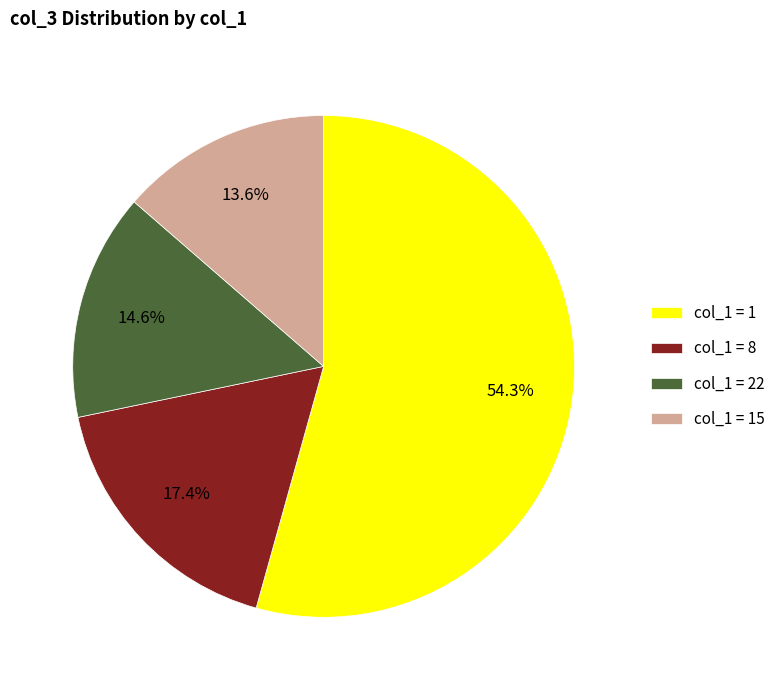

What is the largest slice in the pie chart?

col_1 = 1